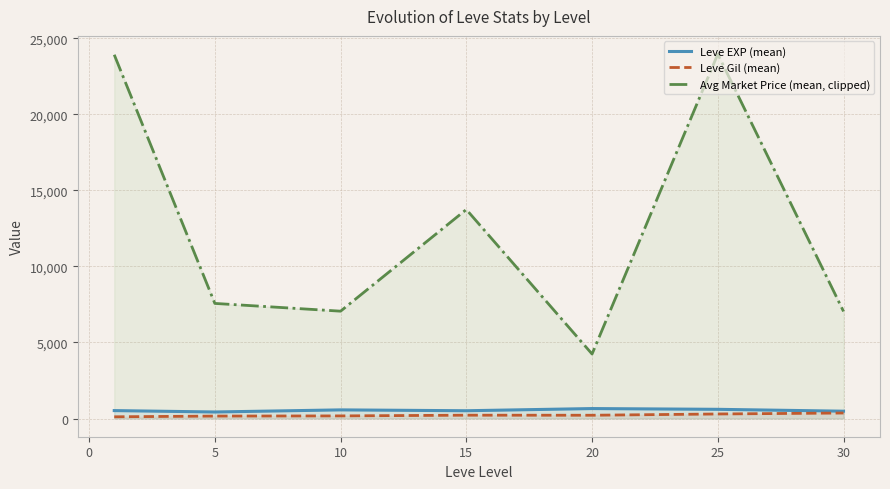

The value of Avg Market Price (mean, clipped) at 10 is 1614.8. True or false?

False